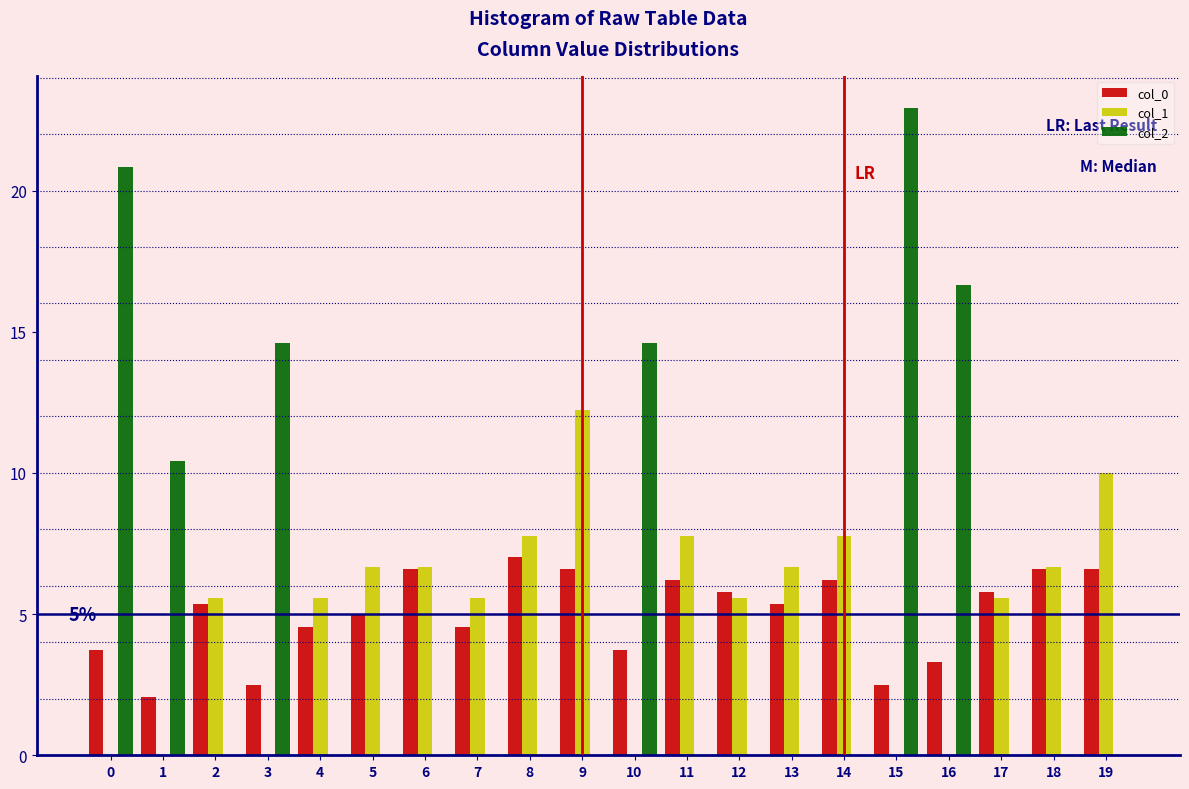

What is the maximum value for col_0?

7.0